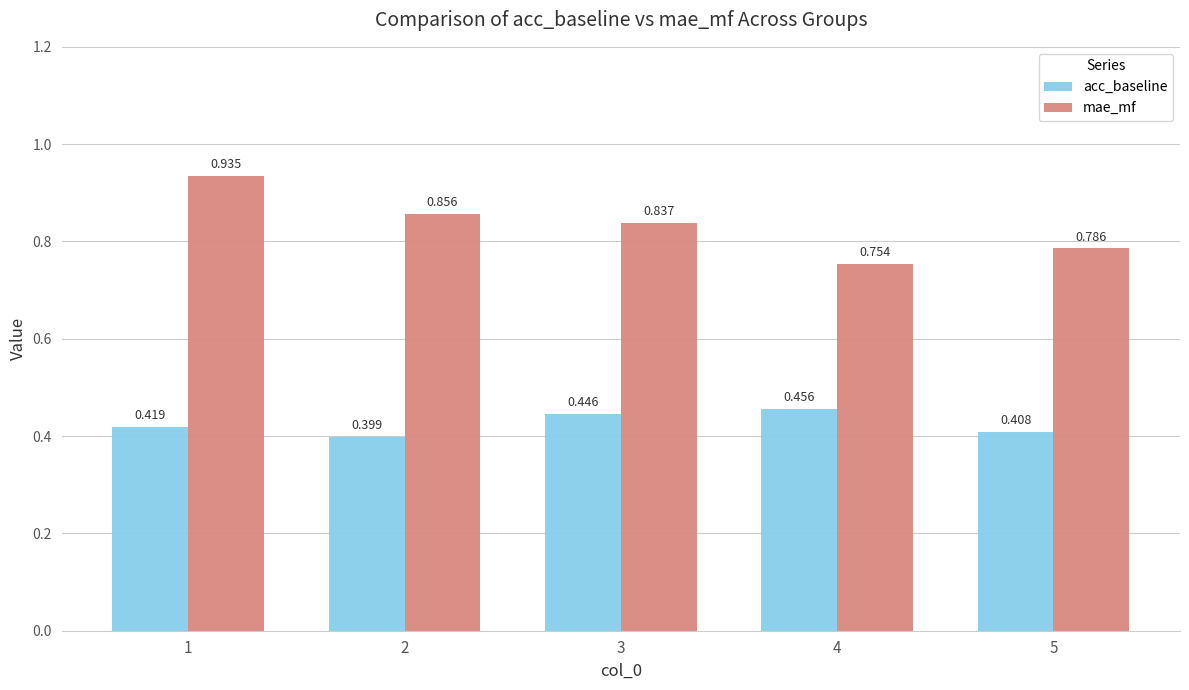

Is the value of mae_mf at 2 greater than the value of acc_baseline at 5?

Yes